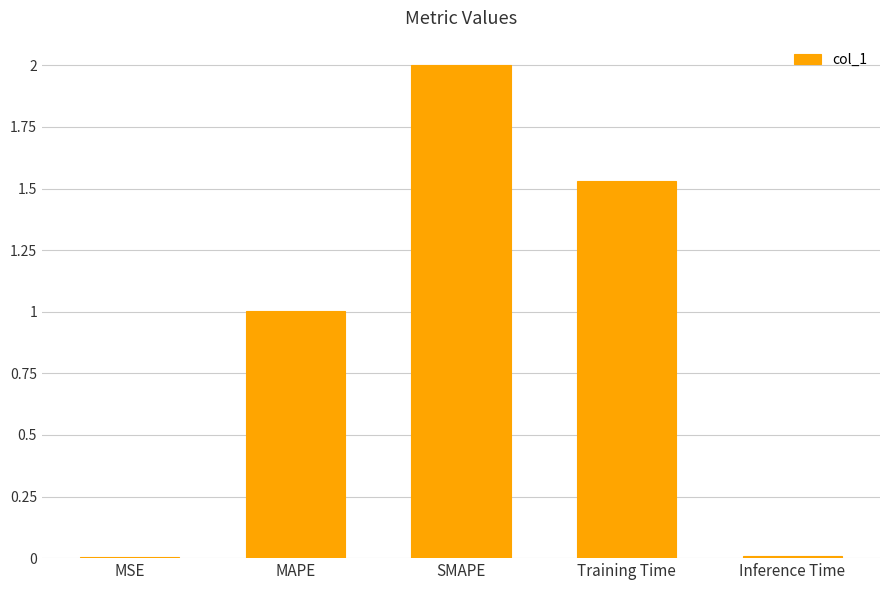

How many distinct data groups are displayed?

1